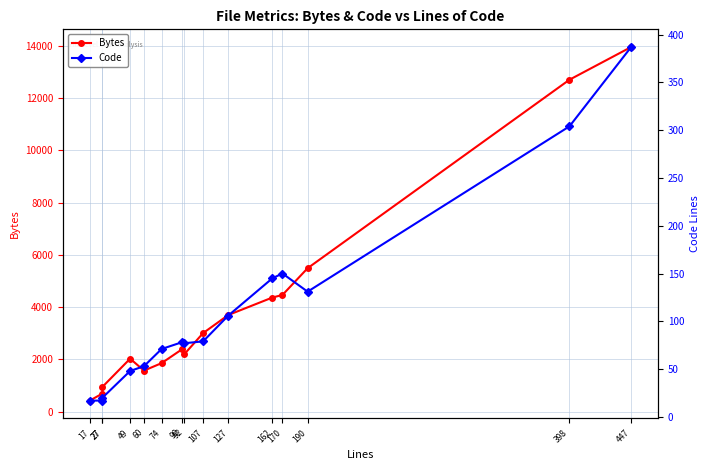

At which label does Code reach its peak?

447